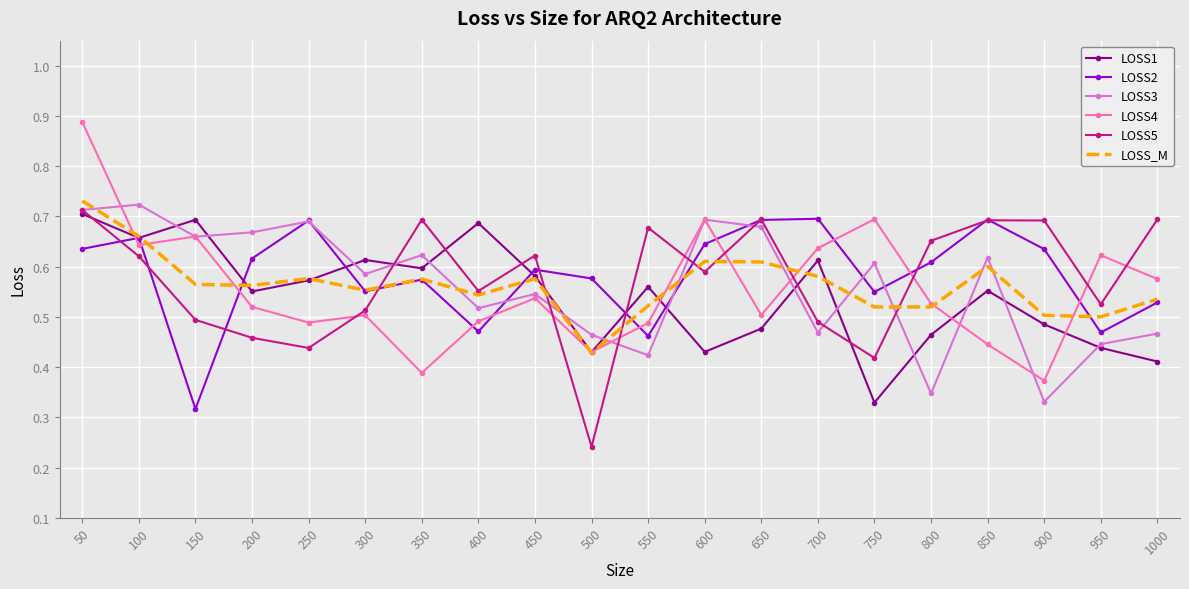

Is the value of LOSS2 at 300 greater than the value of LOSS5 at 300?

Yes